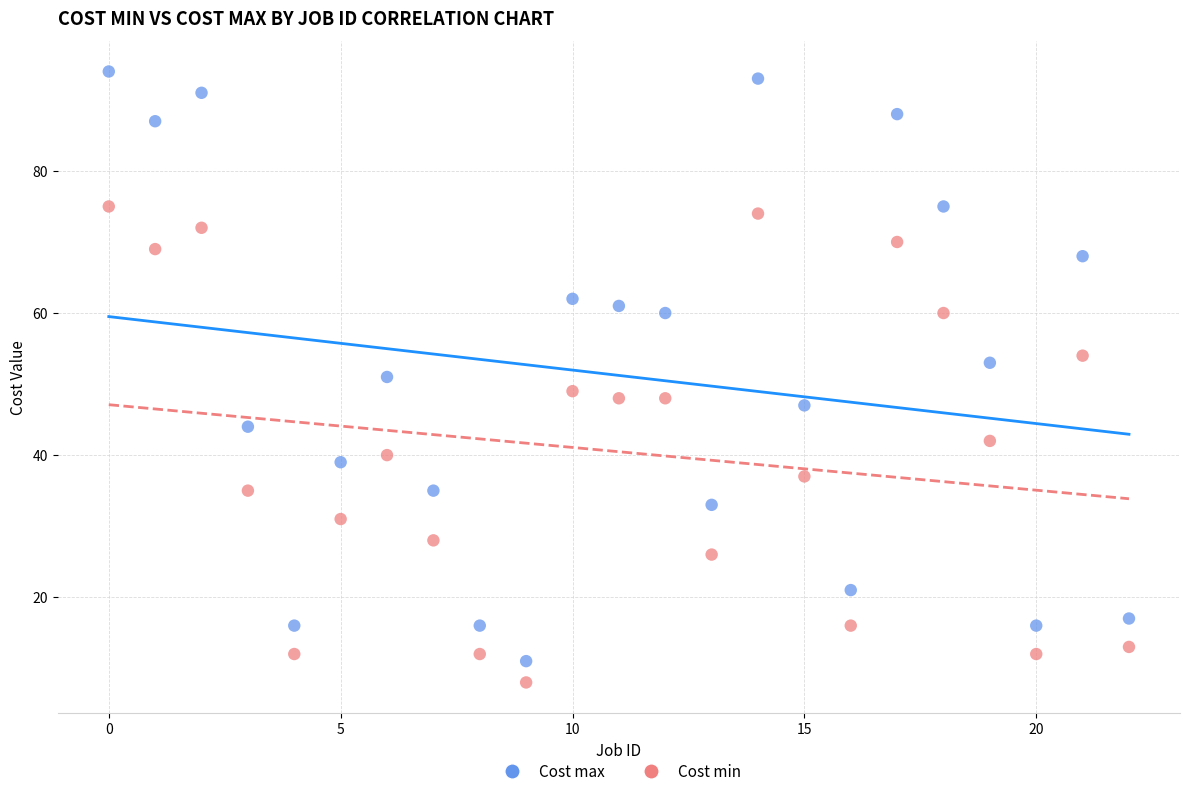

Which series has the widest spread of Y values?

Cost max